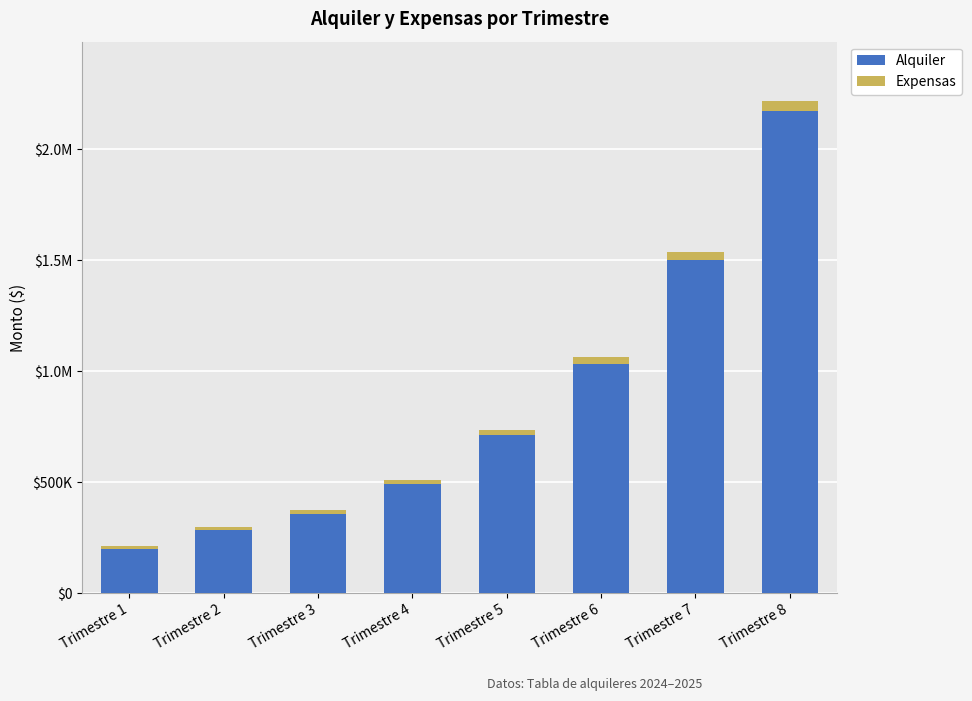

Does the chart contain any negative values?

No